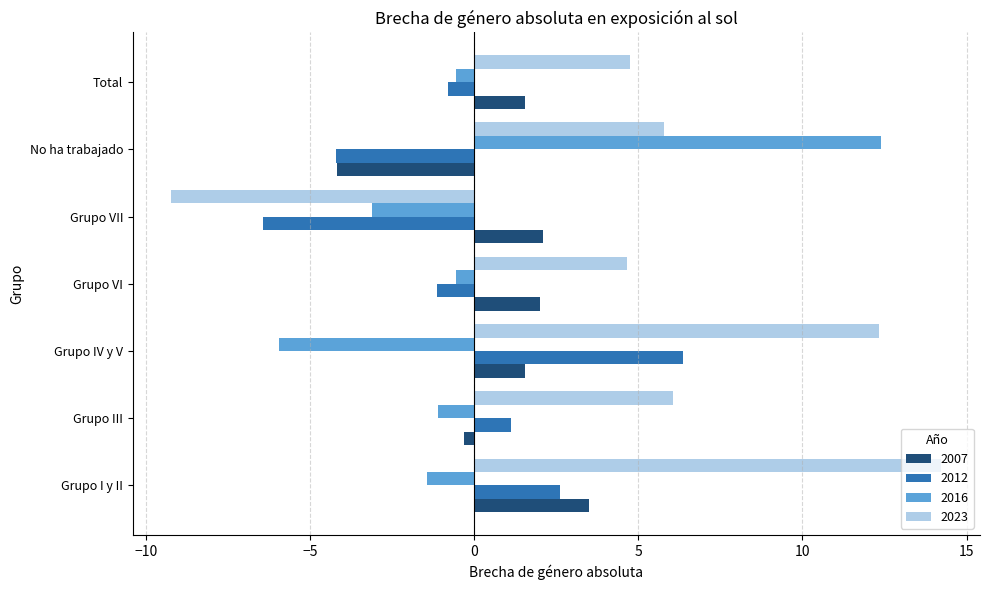

What is the total value across all series at Grupo IV y V?

14.3